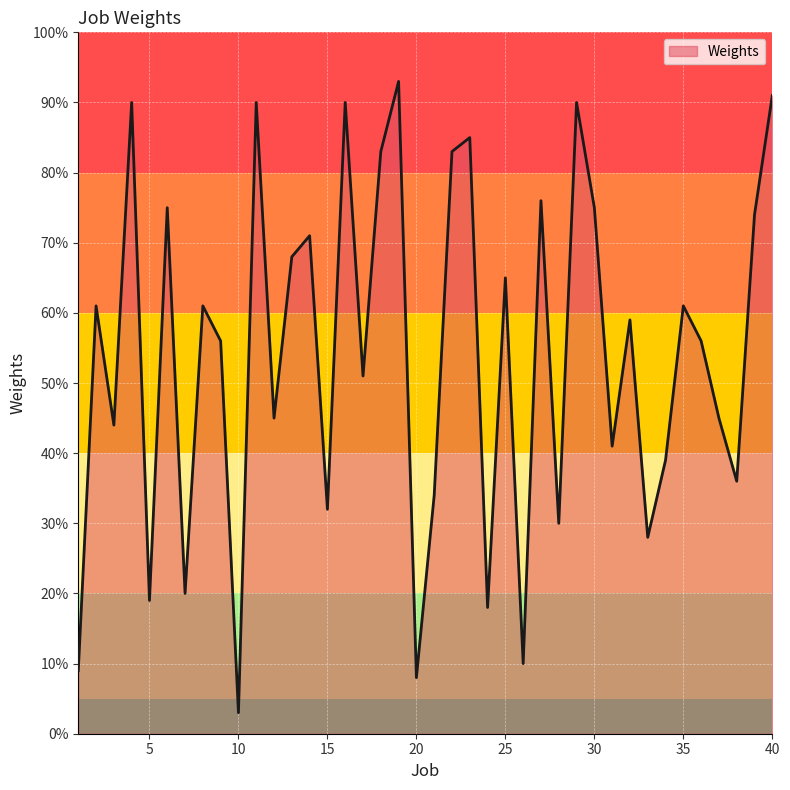

What is the minimum value shown in the chart?

3